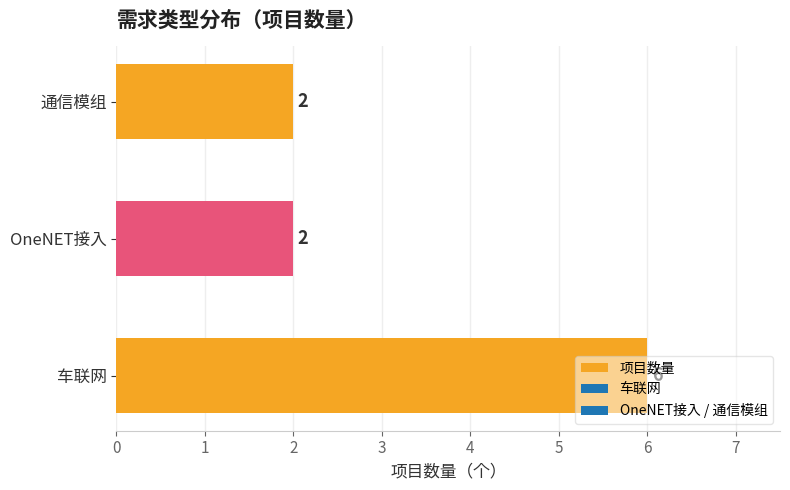

What is the change in value from 车联网 to OneNET接入?

-4